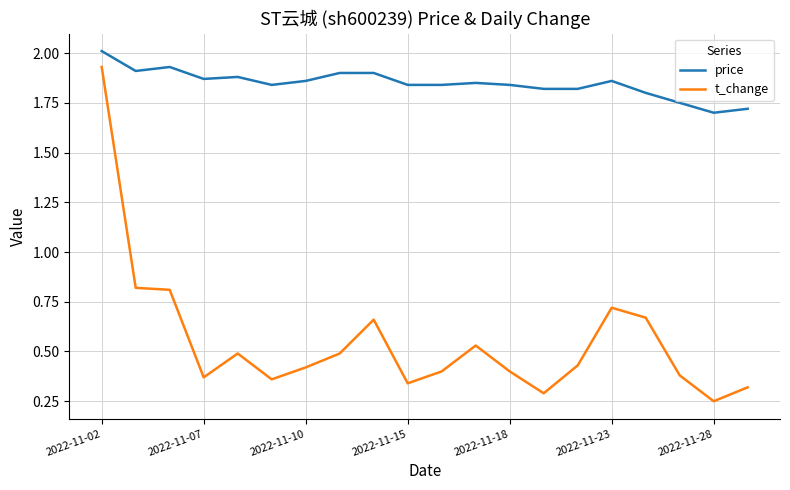

Which series has the largest total across all categories?

price